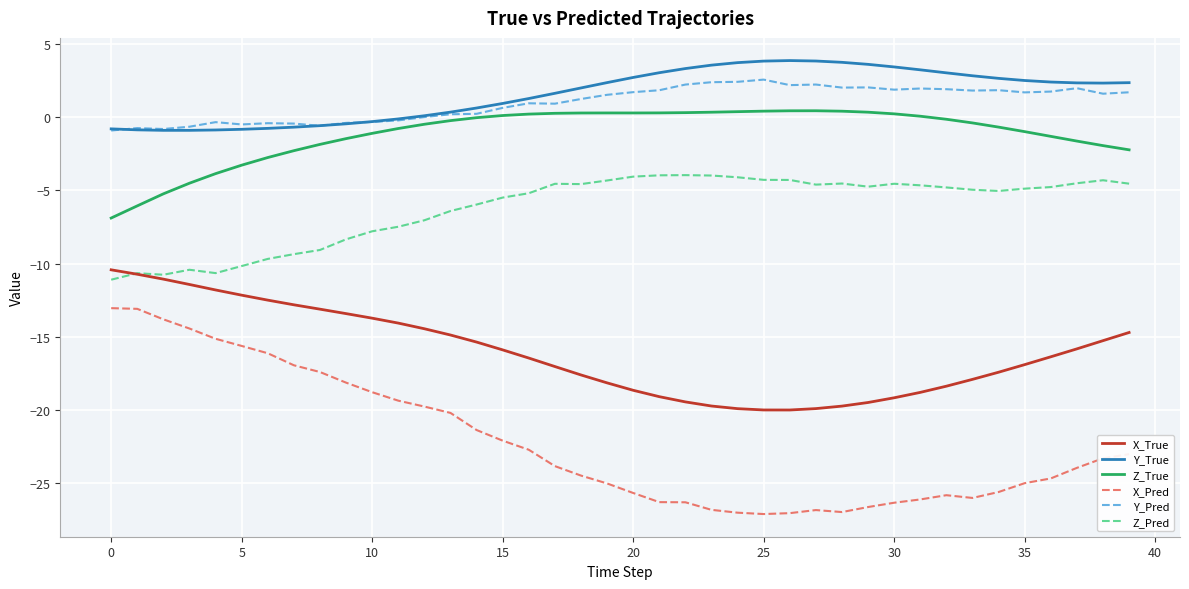

Which series has the largest range (max minus min)?

X_Pred